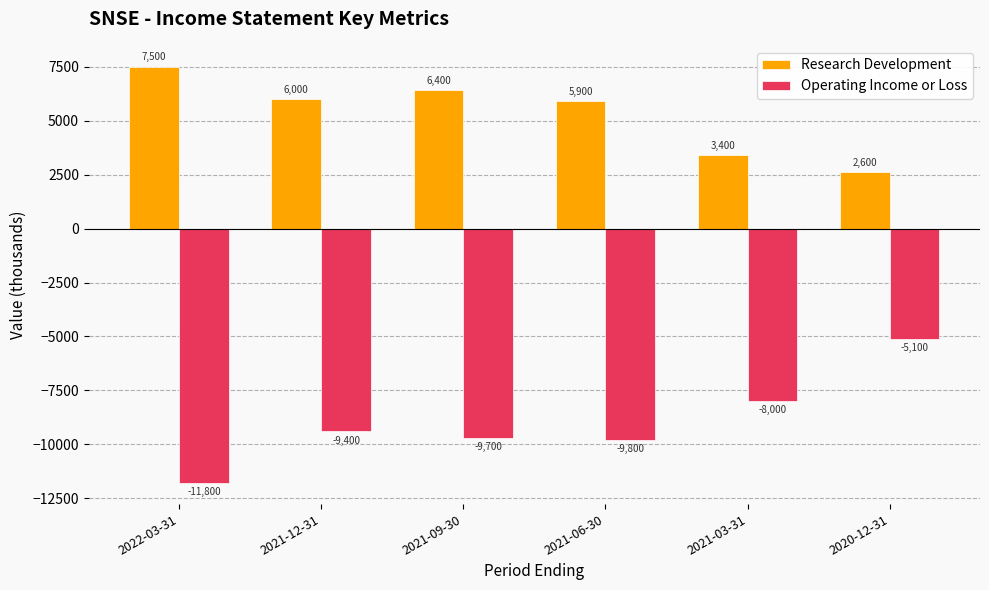

What is the total value across all series at 2021-09-30?

-3300